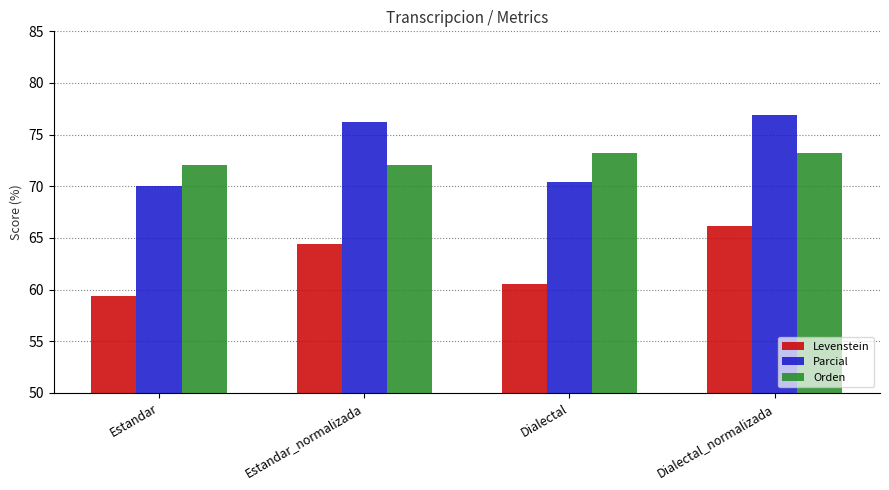

How many series are shown in this chart?

3